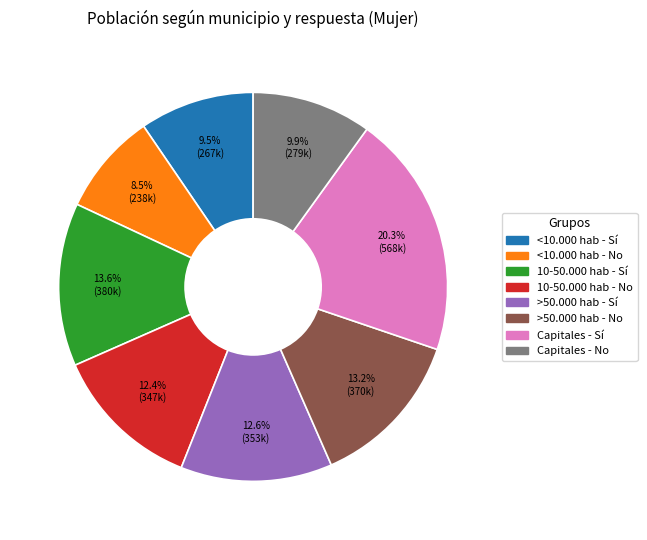

Combined, do 10-50.000 hab - No and >50.000 hab - Sí account for over 50%?

No